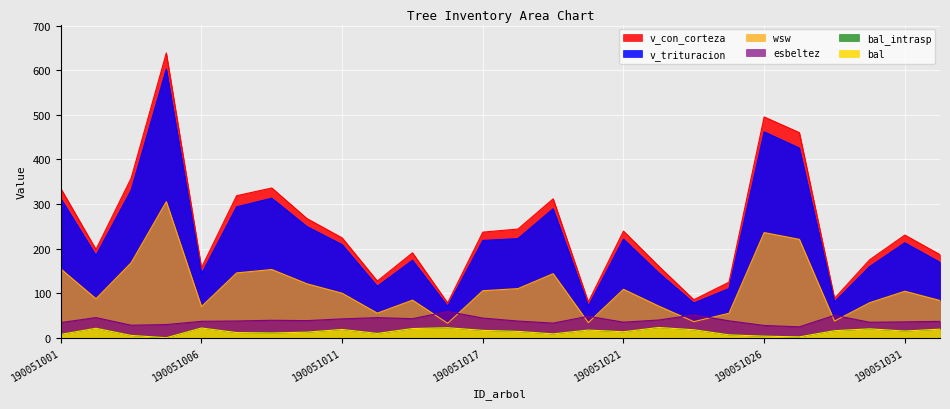

True or false: v_trituracion and wsw intersect in this chart.

False